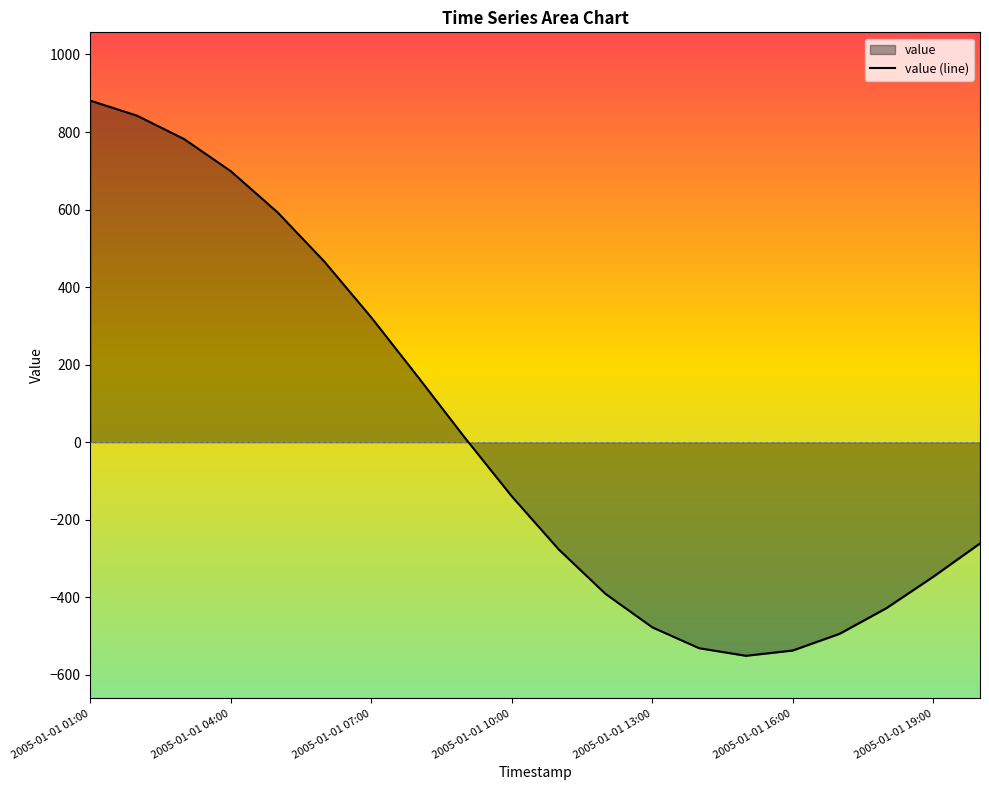

What is the approximate value at 2005-01-01 19:00?

-347.1